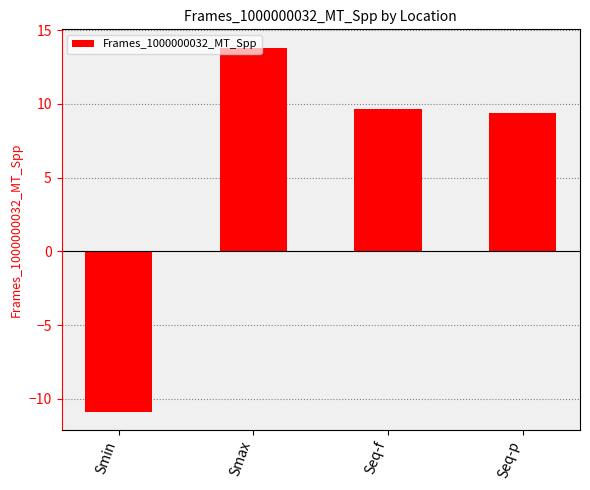

Rank the categories by value from lowest to highest.

Smin, Seq-p, Seq-f, Smax